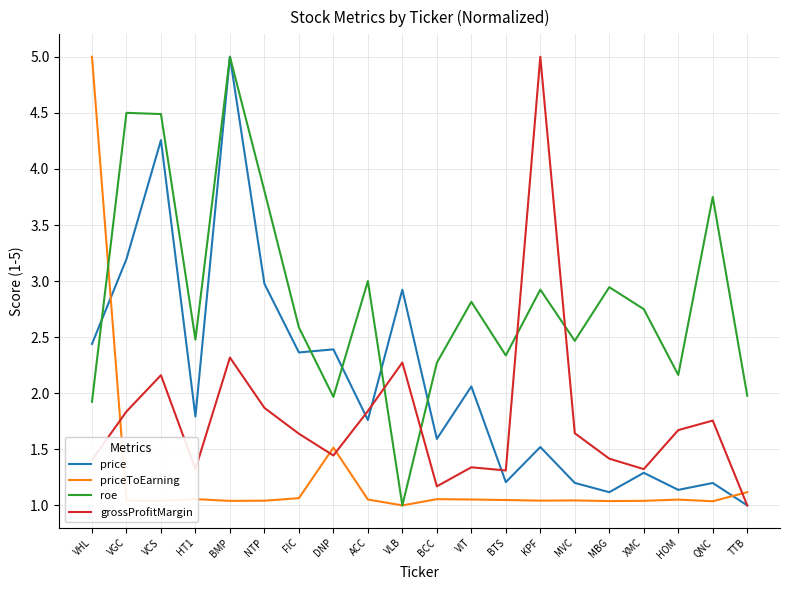

How many intersections are there between price and priceToEarning?

2